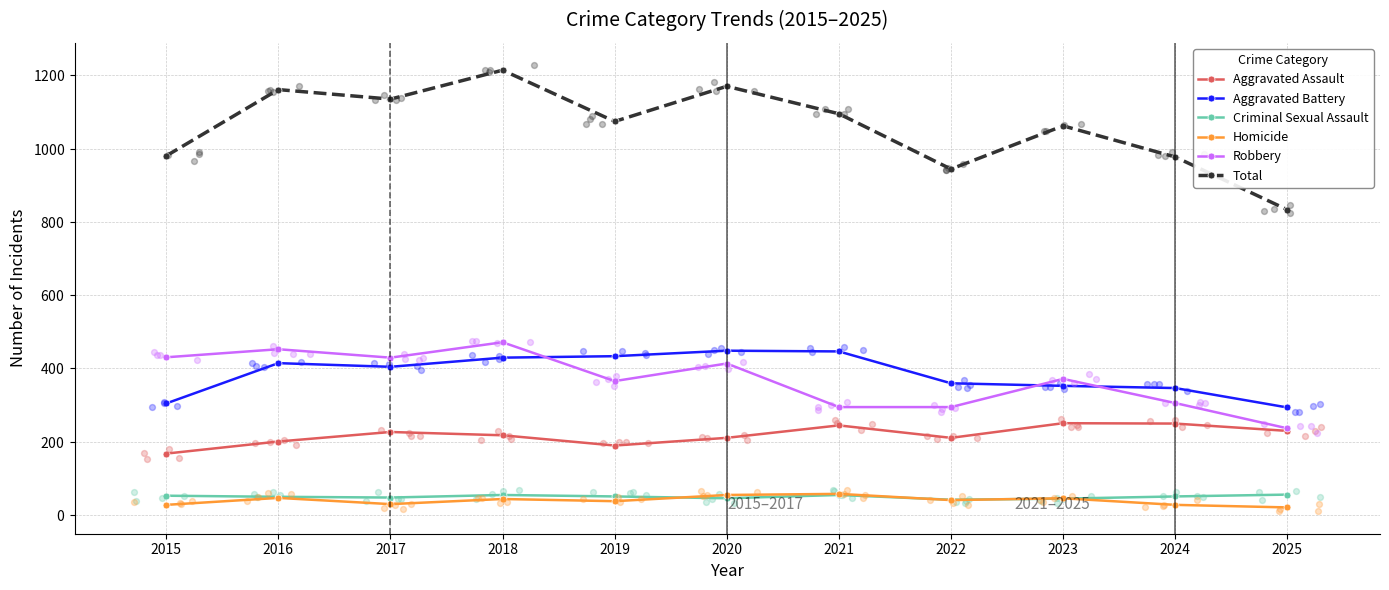

At how many categories does at least one series exceed 822?

11